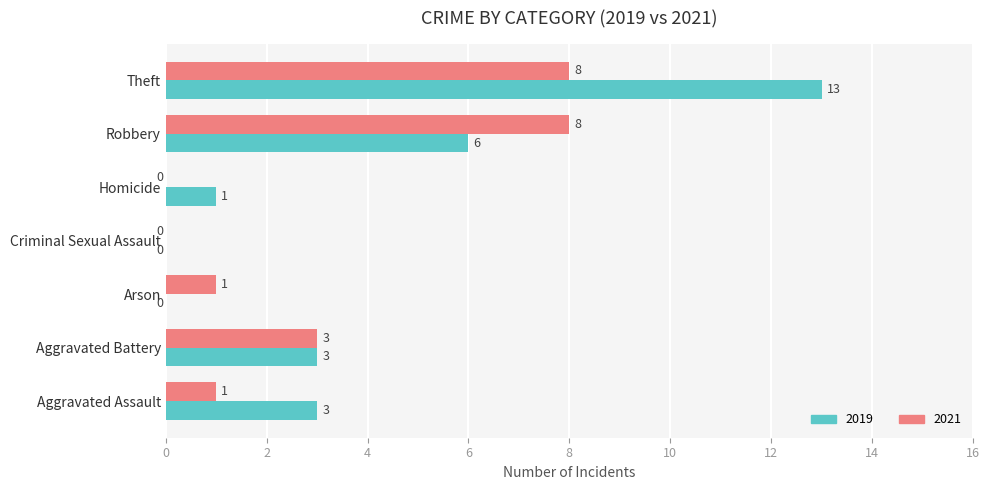

Between Aggravated Battery and Arson, which series saw the biggest shift?

2019